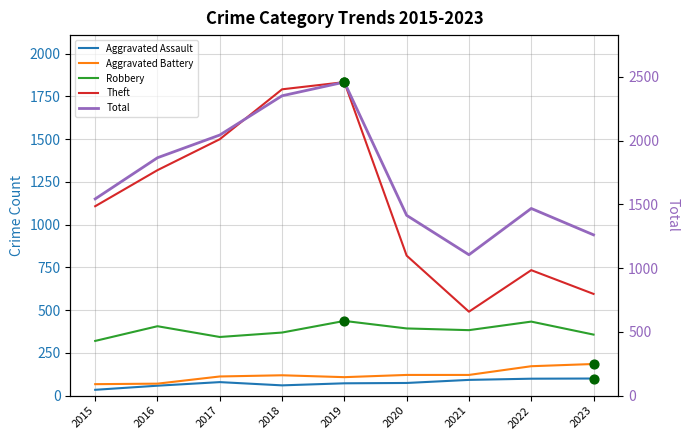

At how many categories does at least one series exceed 788?

9